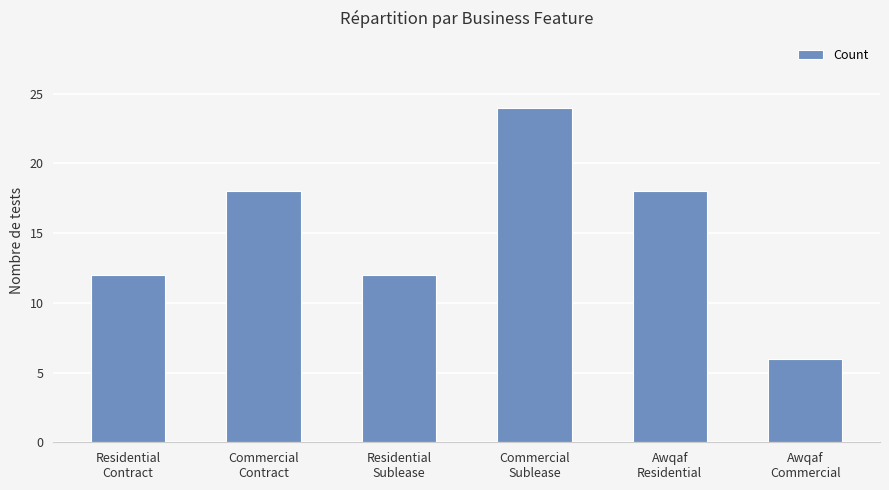

What is the sum of the values at Residential
Contract and Commercial
Sublease?

36